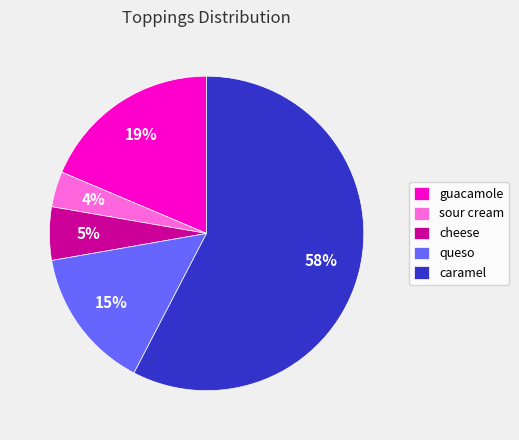

True or false: sour cream accounts for 4% of the total.

True